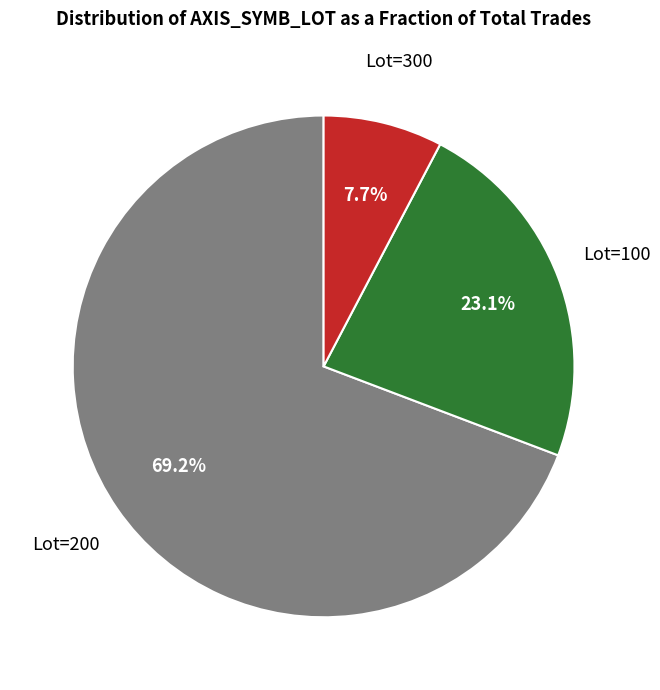

Is there a majority slice in this chart?

Yes